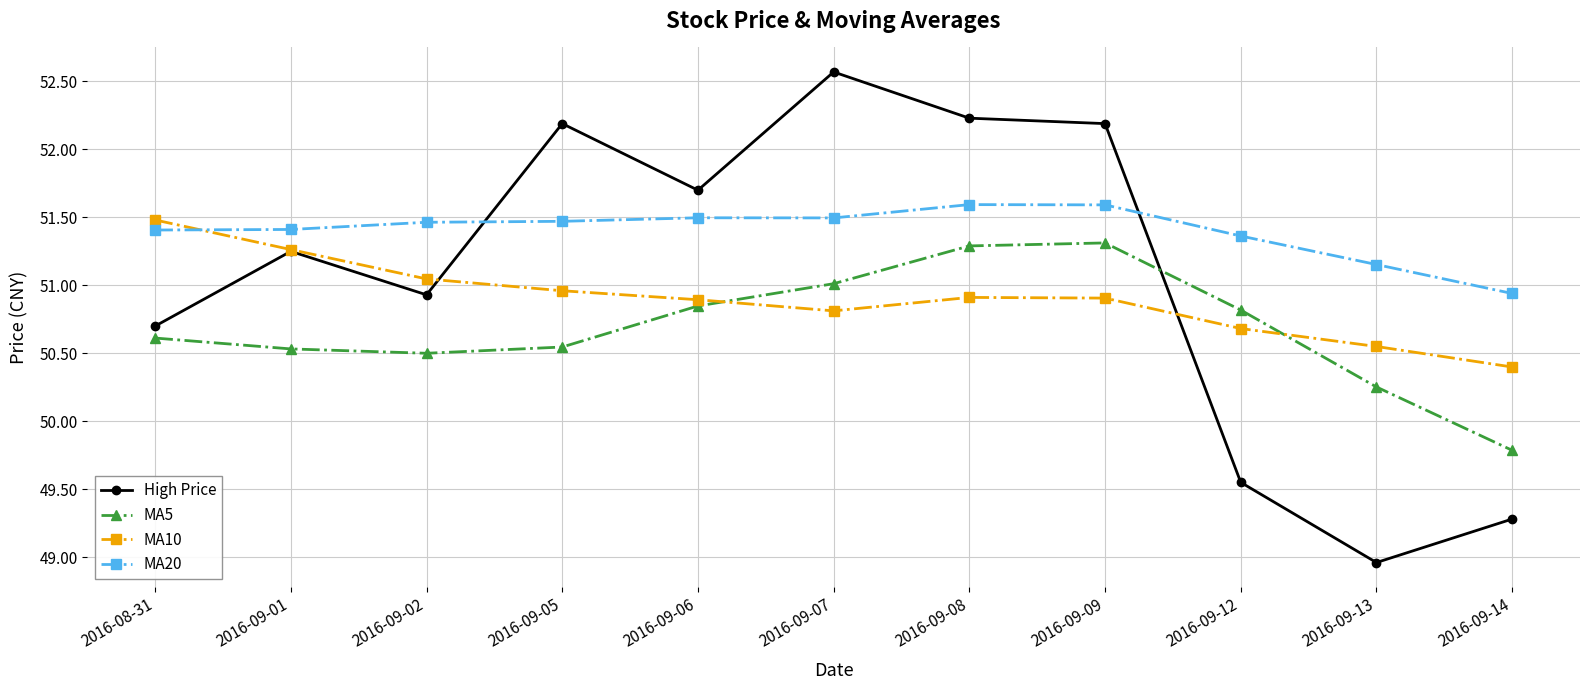

At which category does MA5 reach its first local valley?

2016-09-02